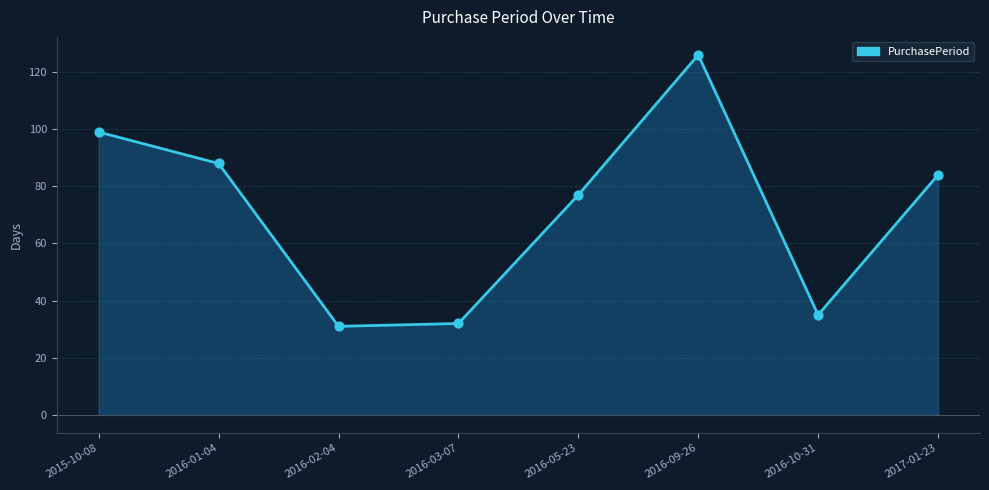

Which has a higher value, 2017-01-23 or 2016-03-07?

2017-01-23